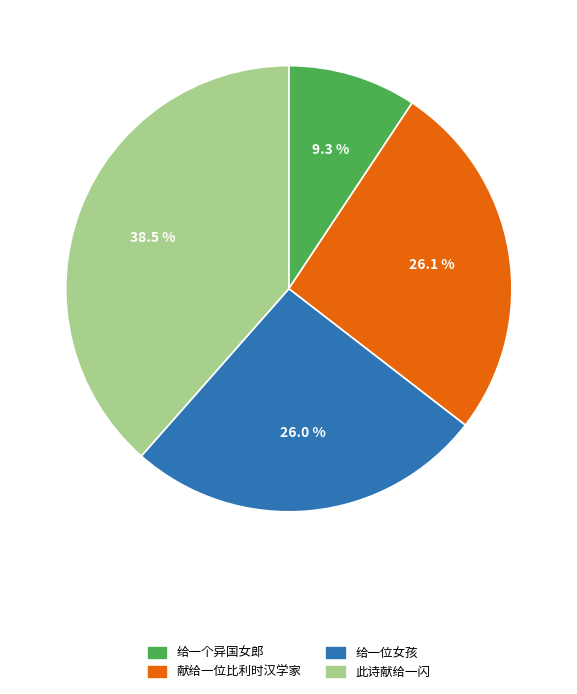

Count the number of slices in the pie.

4